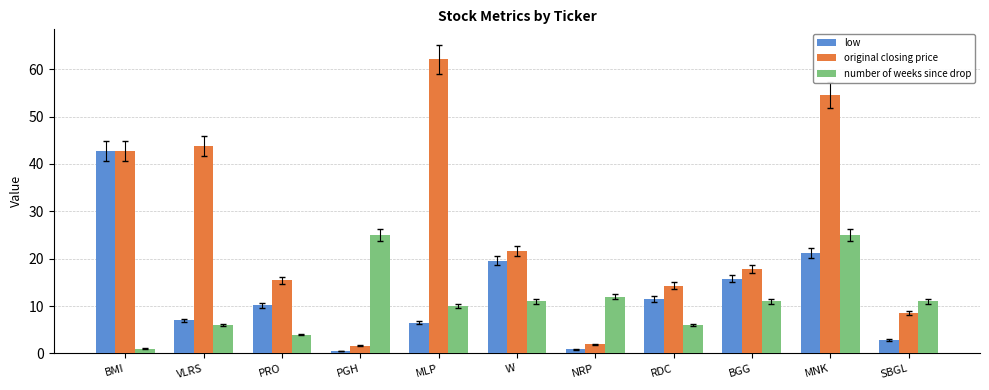

At how many categories does at least one series exceed 9?

11